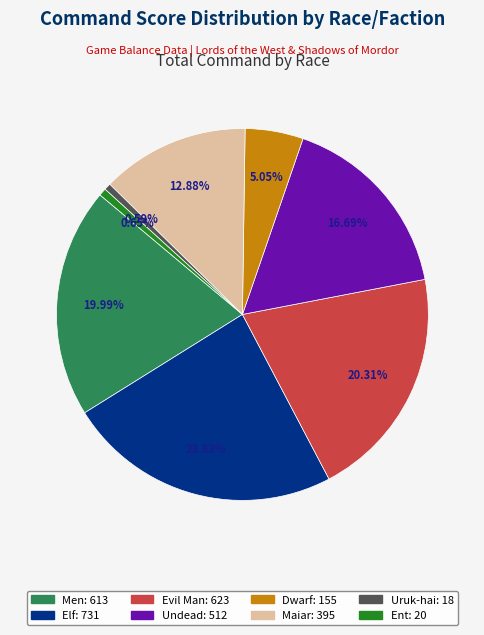

Which category has the biggest portion of the pie?

Elf